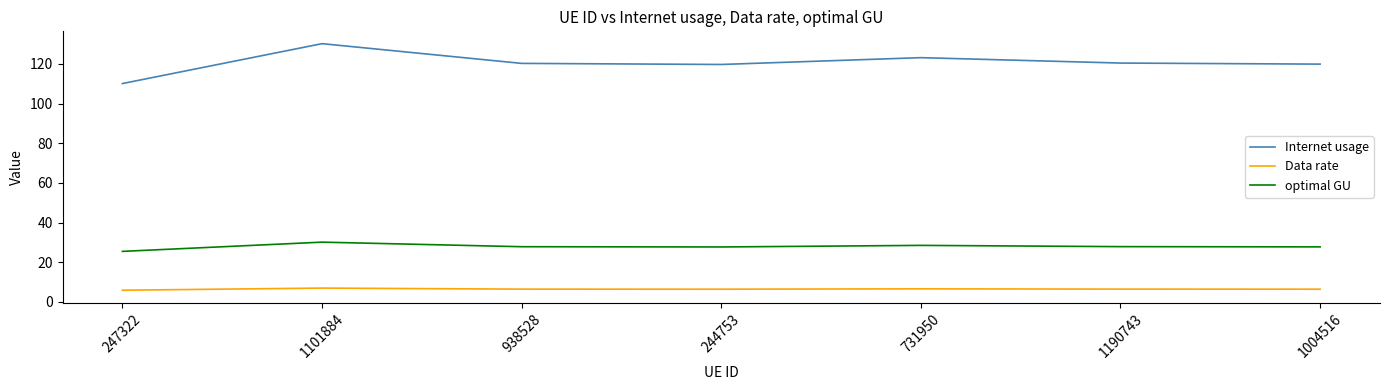

Rank the series by their maximum value, from lowest to highest.

Data rate, optimal GU, Internet usage